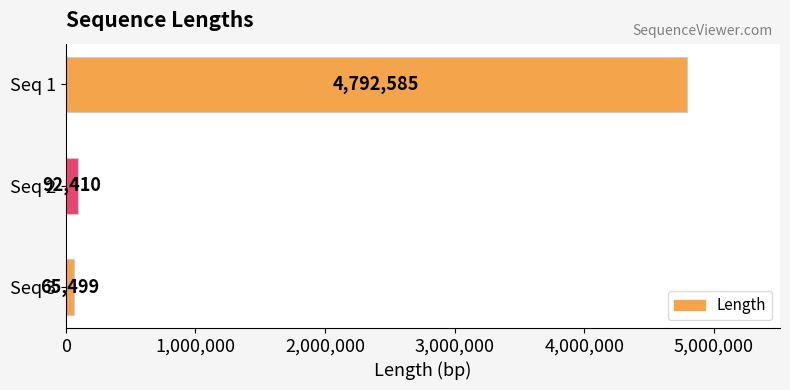

Reading top to bottom, list all the values displayed in this chart.

Seq 1=4792585	Seq 2=92410	Seq 3=65499